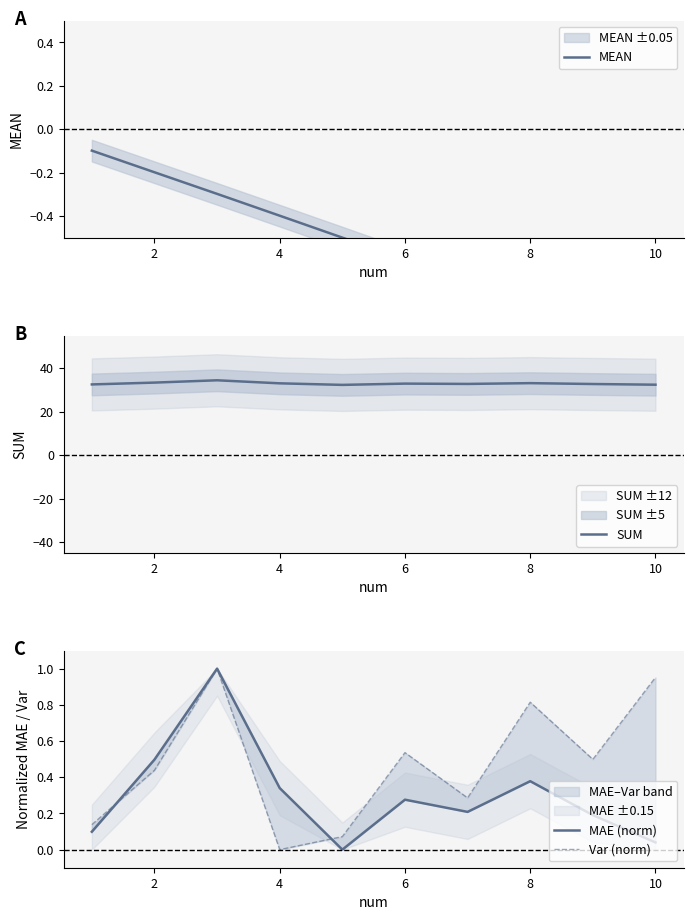

What is the highest value of the SUM series?

34.4